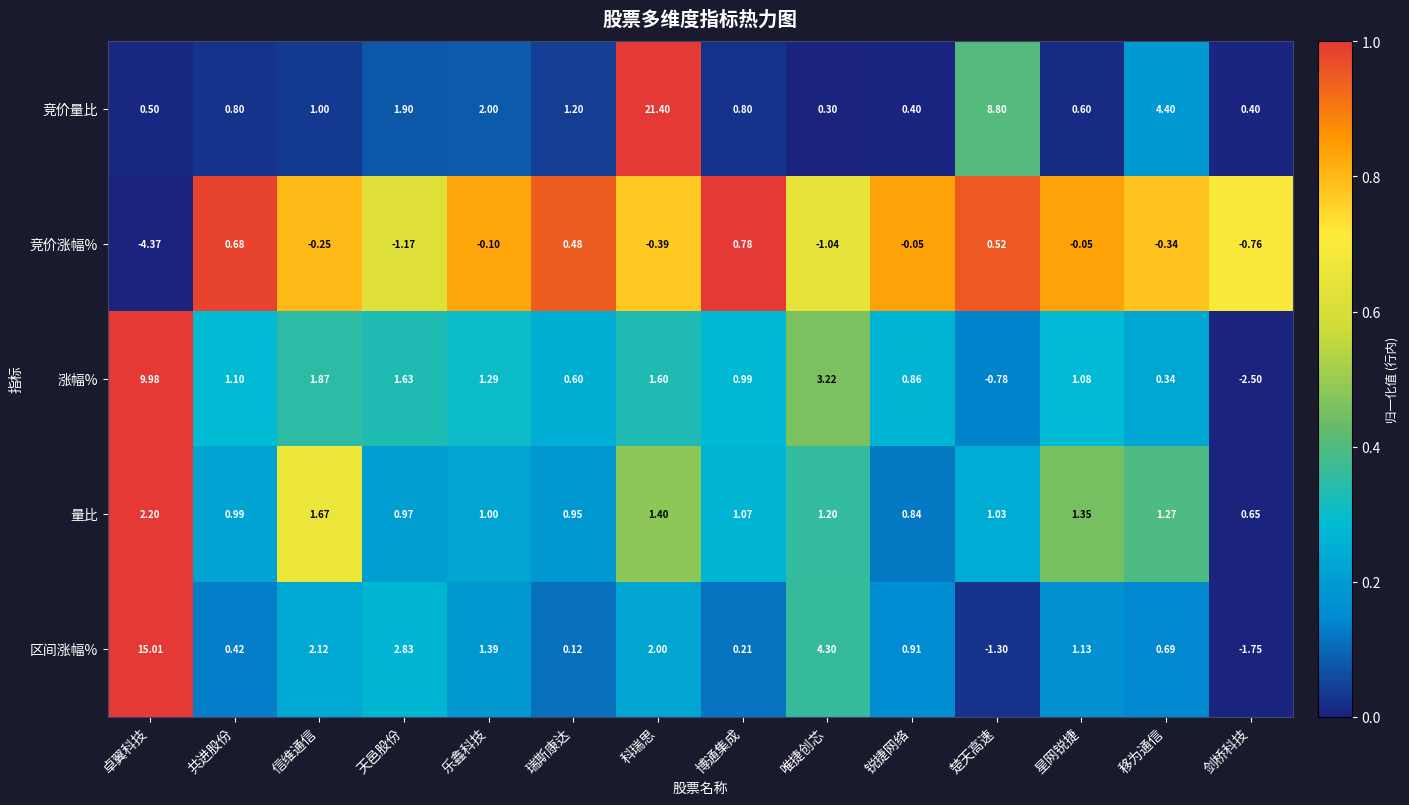

At which label does 竞价量比 reach its peak?

科瑞思